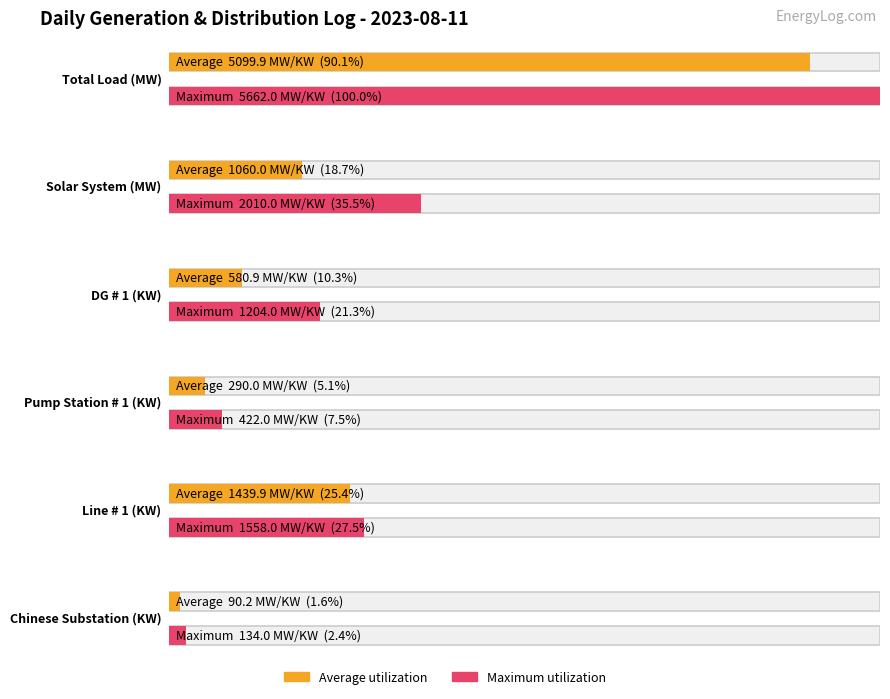

Reading left to right, what are all the values shown in this chart?

Average: Total Load (MW)=5099.9	Solar System (MW)=1060.0	DG # 1 (KW)=580.9	Pump Station # 1 (KW)=290.0	Line # 1 (KW)=1439.9	Chinese Substation (KW)=90.2
Maximum: Total Load (MW)=5662.0	Solar System (MW)=2010.0	DG # 1 (KW)=1204.0	Pump Station # 1 (KW)=422.0	Line # 1 (KW)=1558.0	Chinese Substation (KW)=134.0